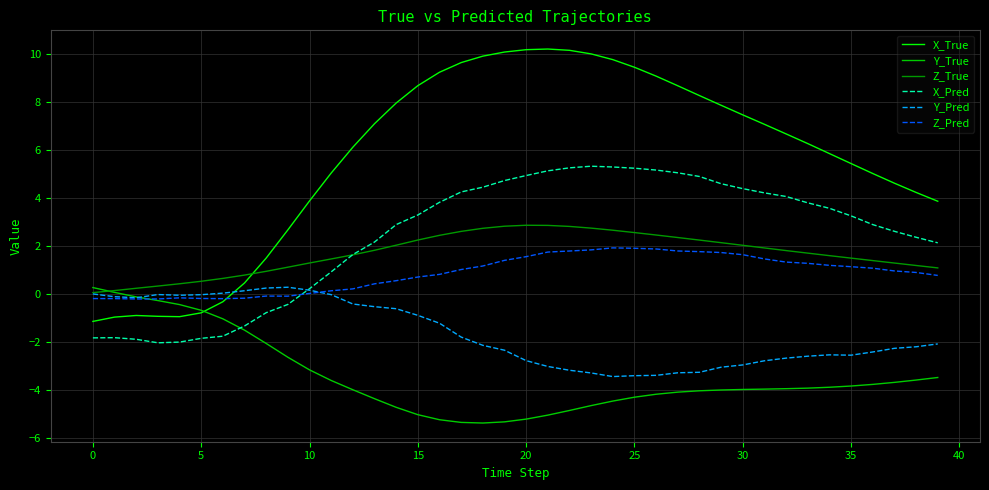

How many times do Y_True and X_Pred cross each other?

1